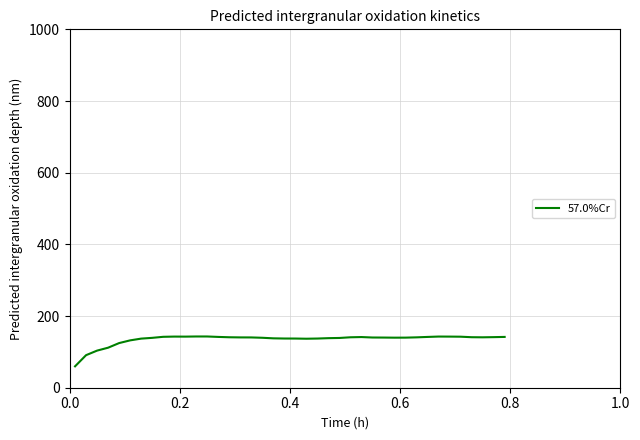

What is the sum of all values?

5394.0